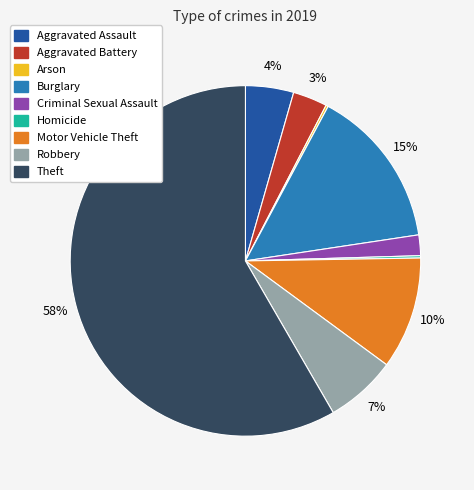

Is it true that Burglary is 15% of the pie?

True